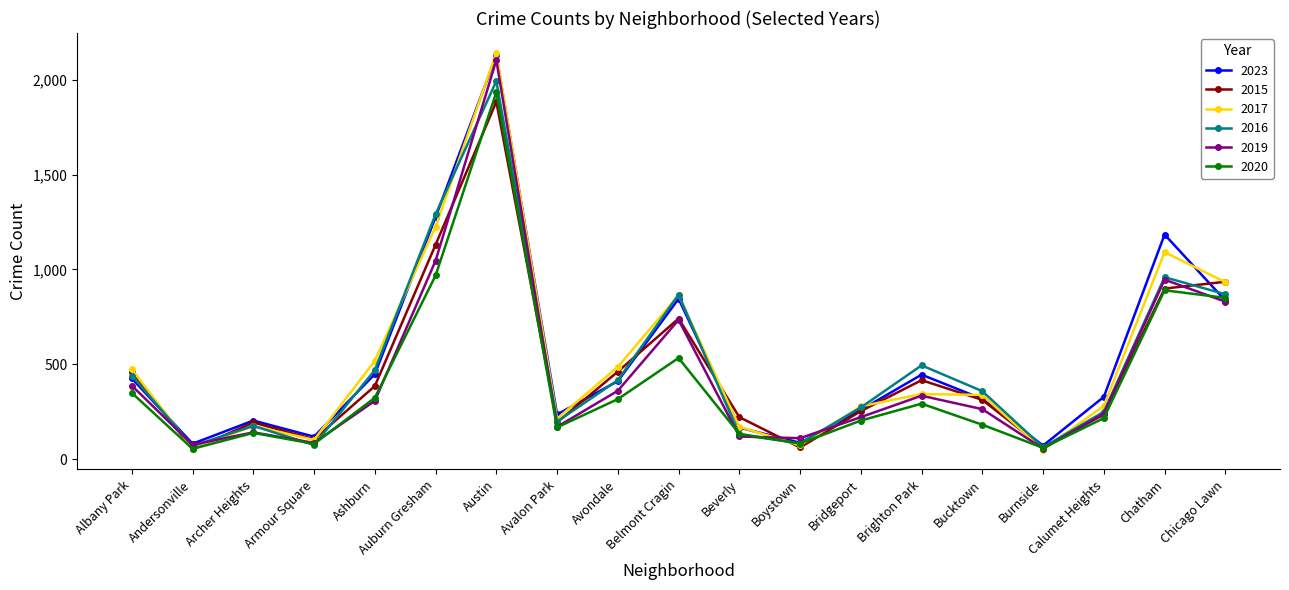

At how many categories does at least one series exceed 1106?

3